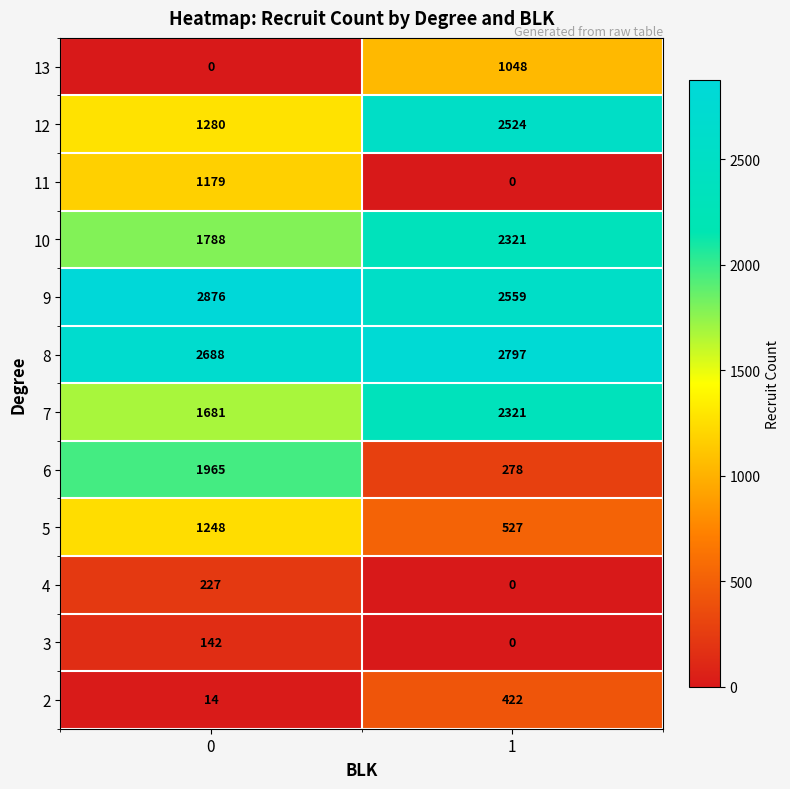

What is the greatest value displayed?

2876